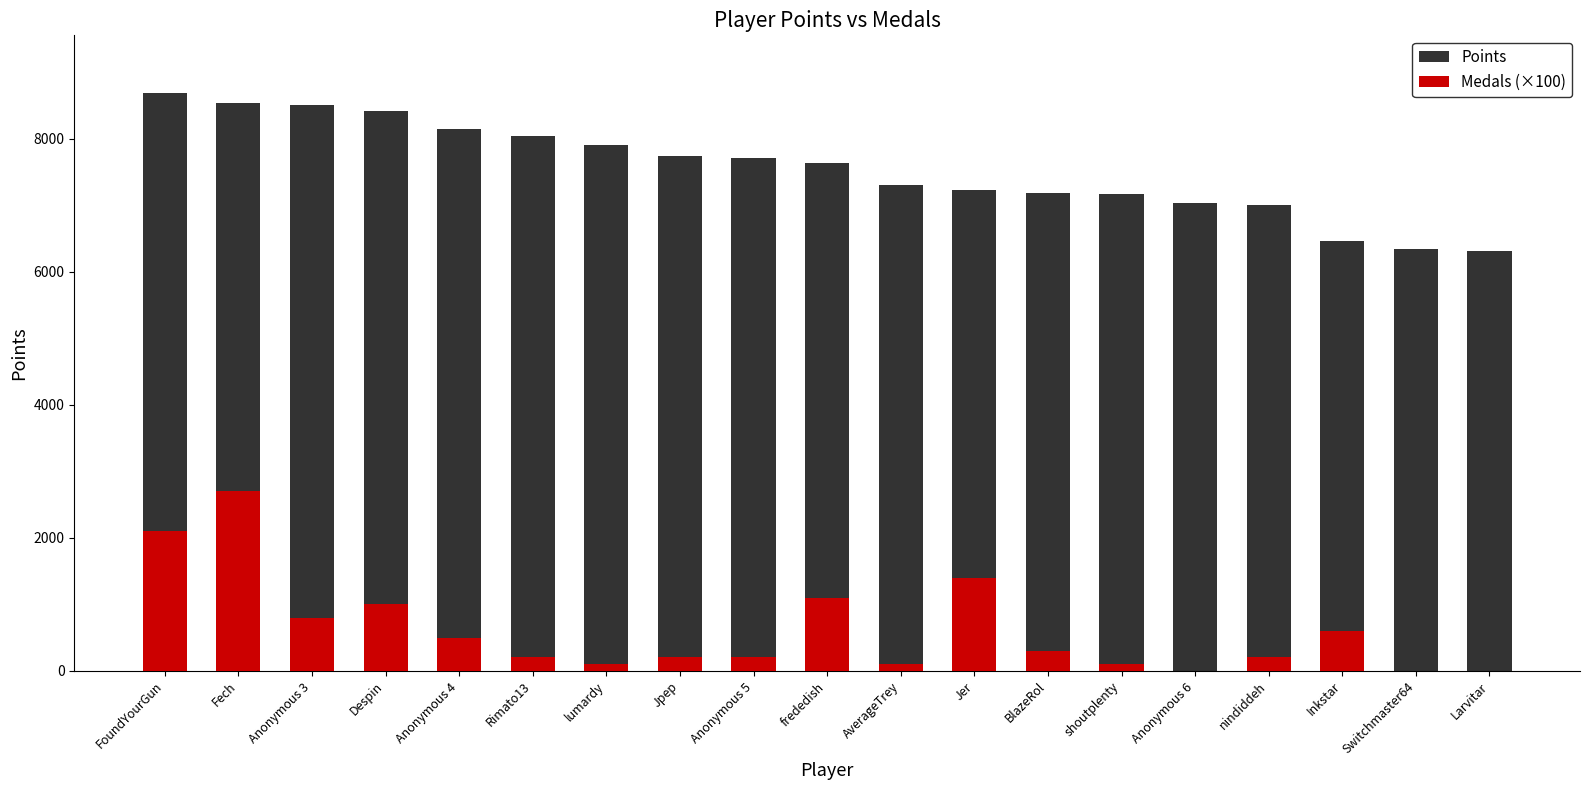

What is the total value across all series at frededish?

8730